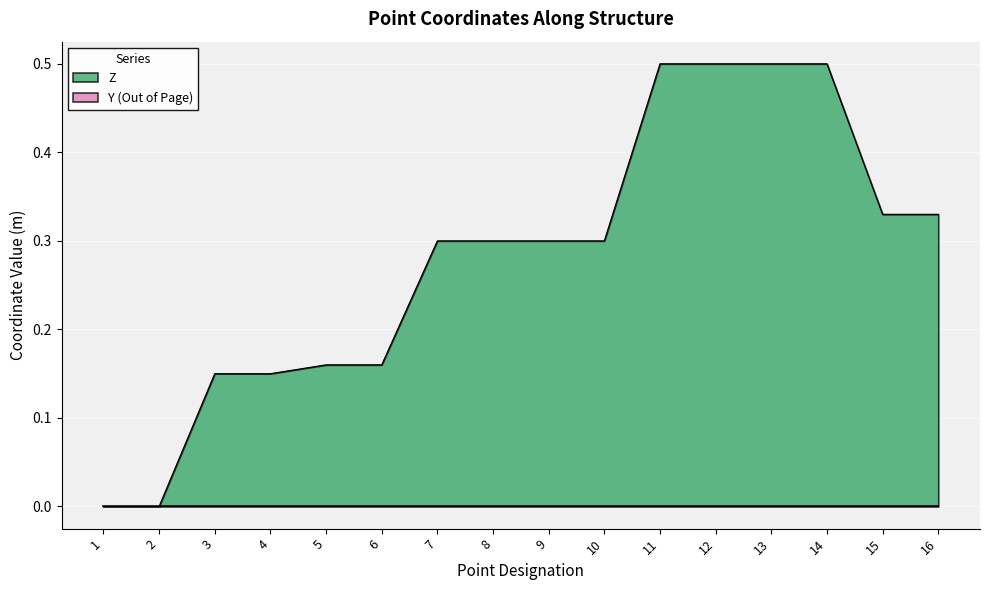

Reading left to right, list all the values displayed in this chart.

0.0	0.0	0.1	0.1	0.2	0.2	0.3	0.3	0.3	0.3	0.5	0.5	0.5	0.5	0.3	0.3